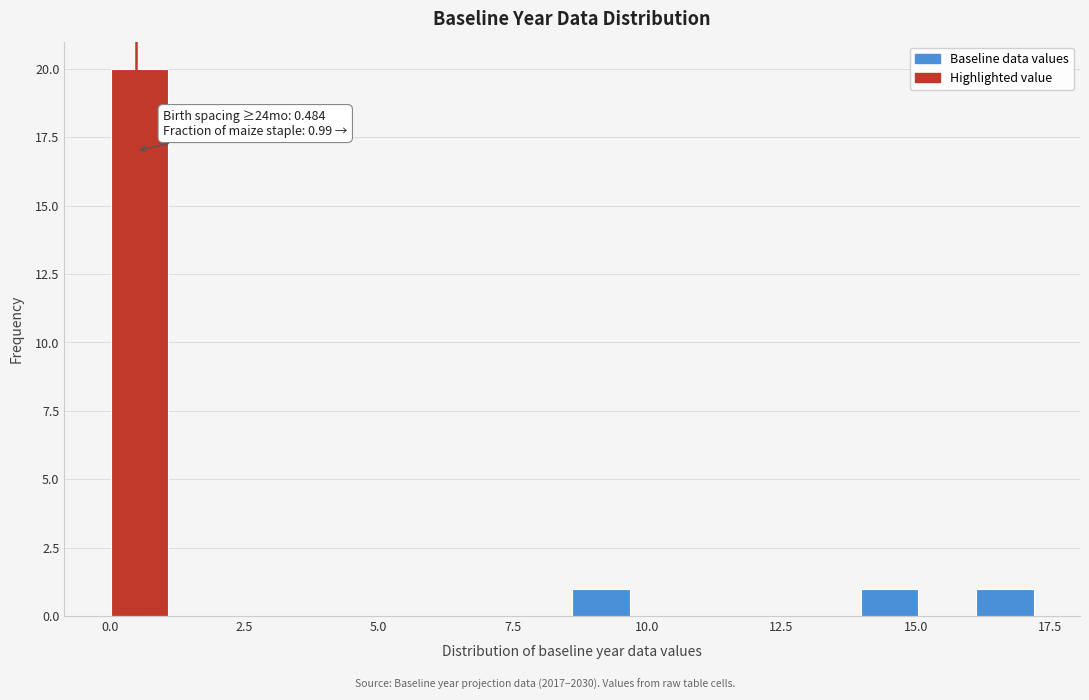

Around what value on the x-axis is the tallest bar? Give the approximate position of its centre, as read against the axis.

0.5